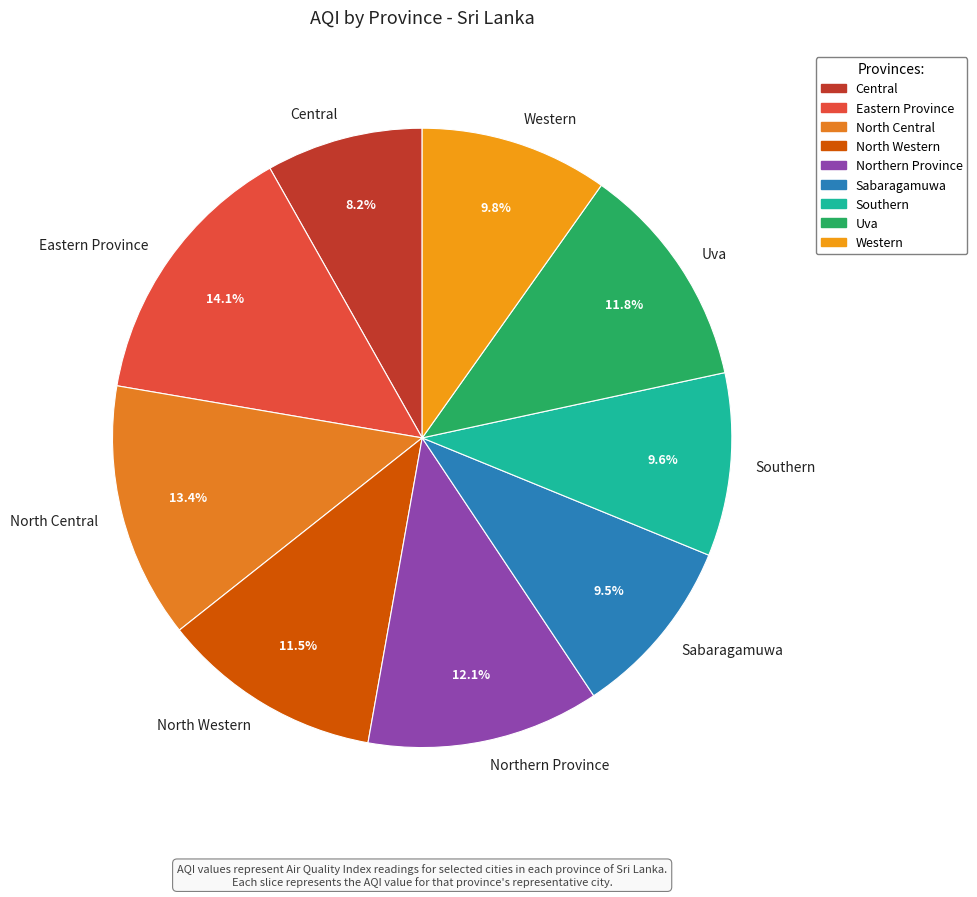

Combined, what portion of the pie is North Western and Central?

19.7%